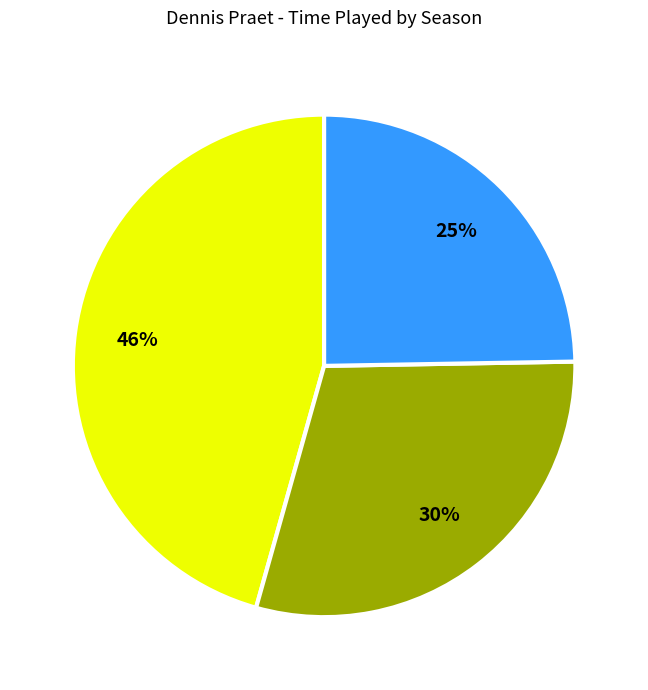

To the nearest percent, what is the difference between the largest and smallest slice percentages?

21%